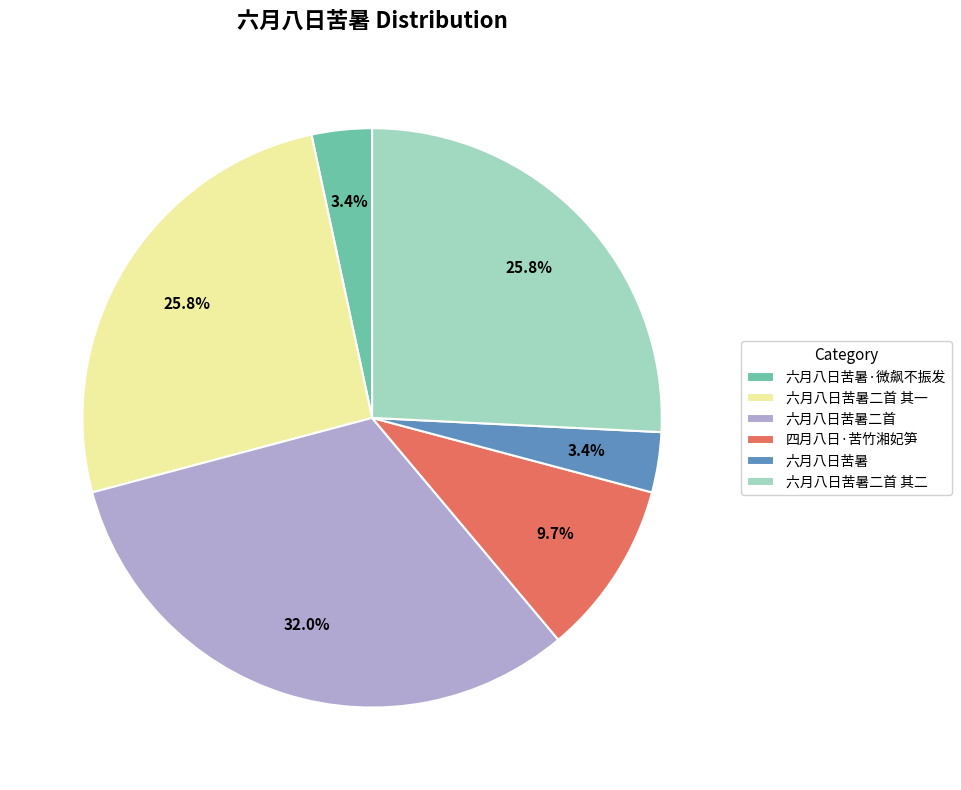

Is it true that 六月八日苦暑二首 其一 is 12% of the pie?

False